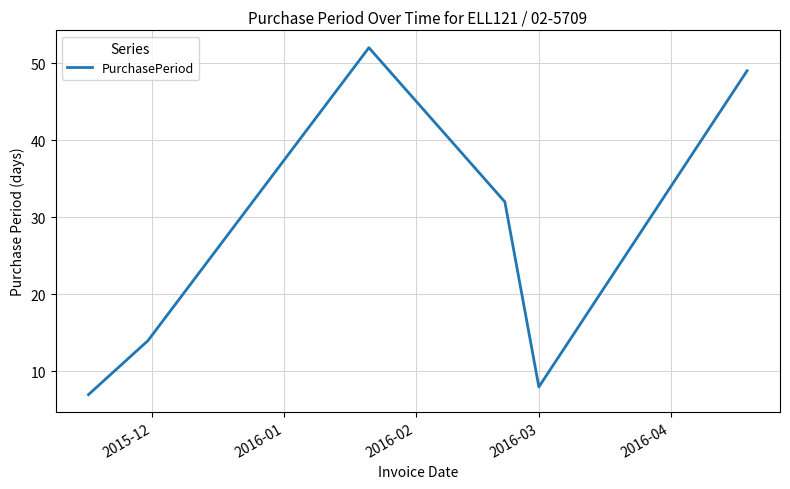

True or false: there are more than 2 points higher than both neighbors.

False